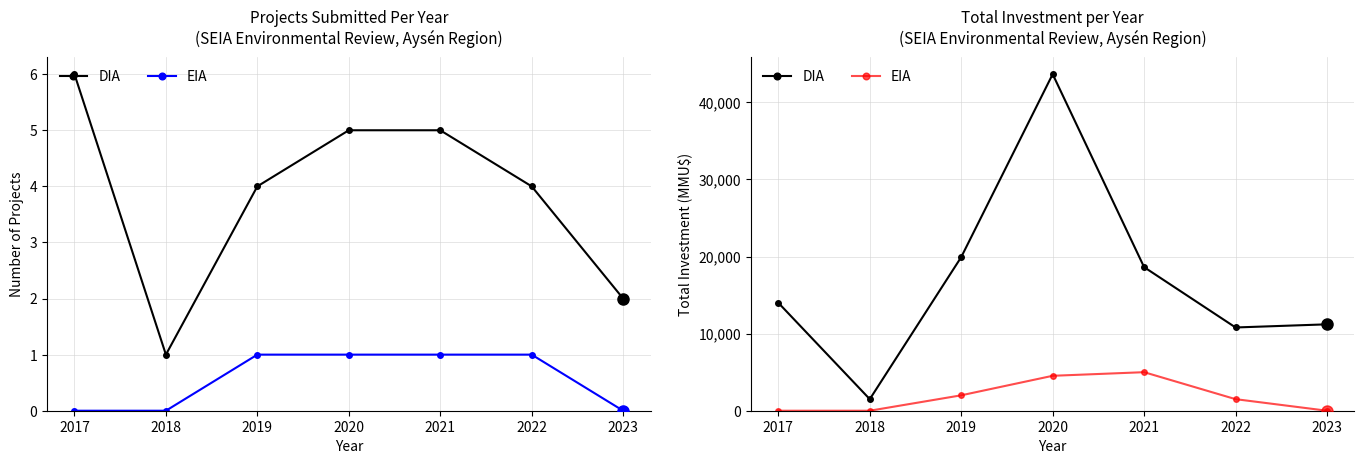

How many distinct data groups are displayed?

2